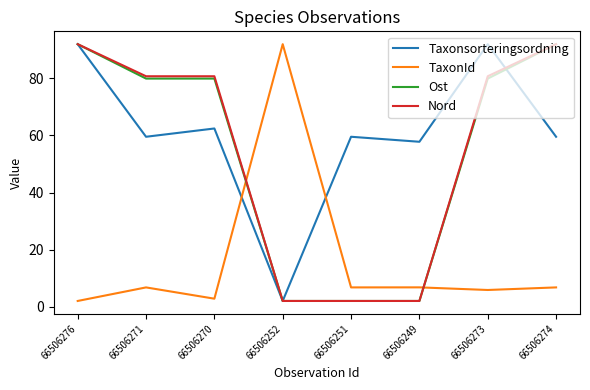

After their last crossing, which series has the higher values: Taxonsorteringsordning or TaxonId?

Taxonsorteringsordning